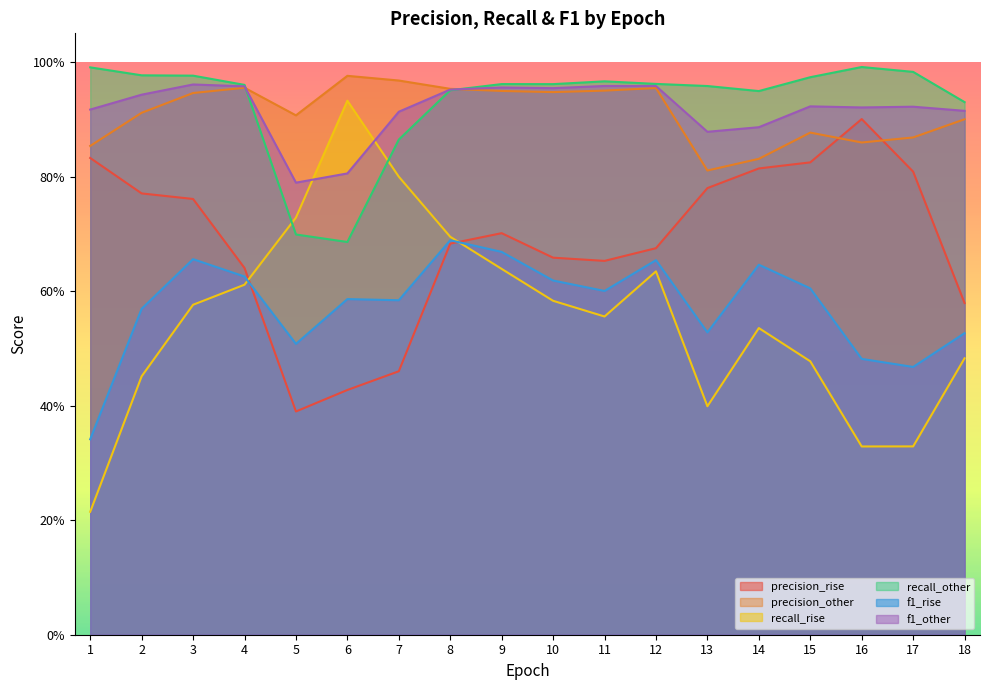

What is the sum of the f1_rise values at 2 and 10?

1.2